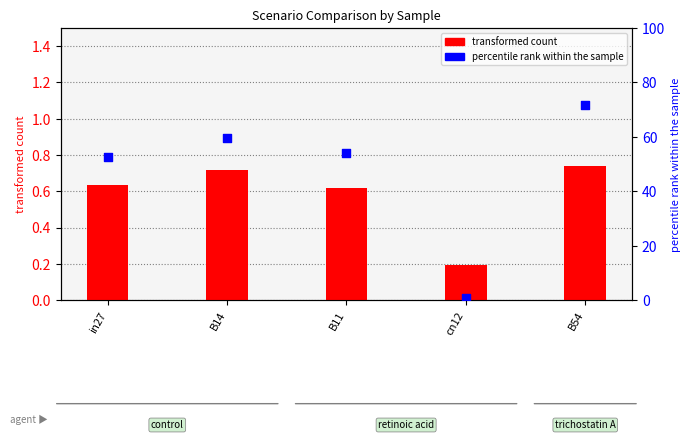

Which series reaches the maximum Y coordinate?

percentile rank within the sample